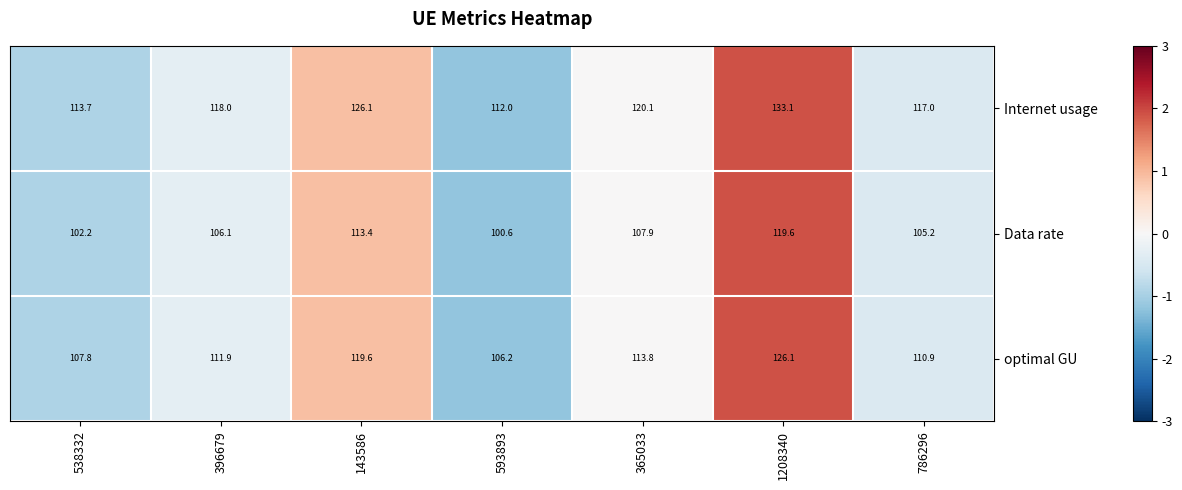

Which series has the largest range (max minus min)?

Internet usage